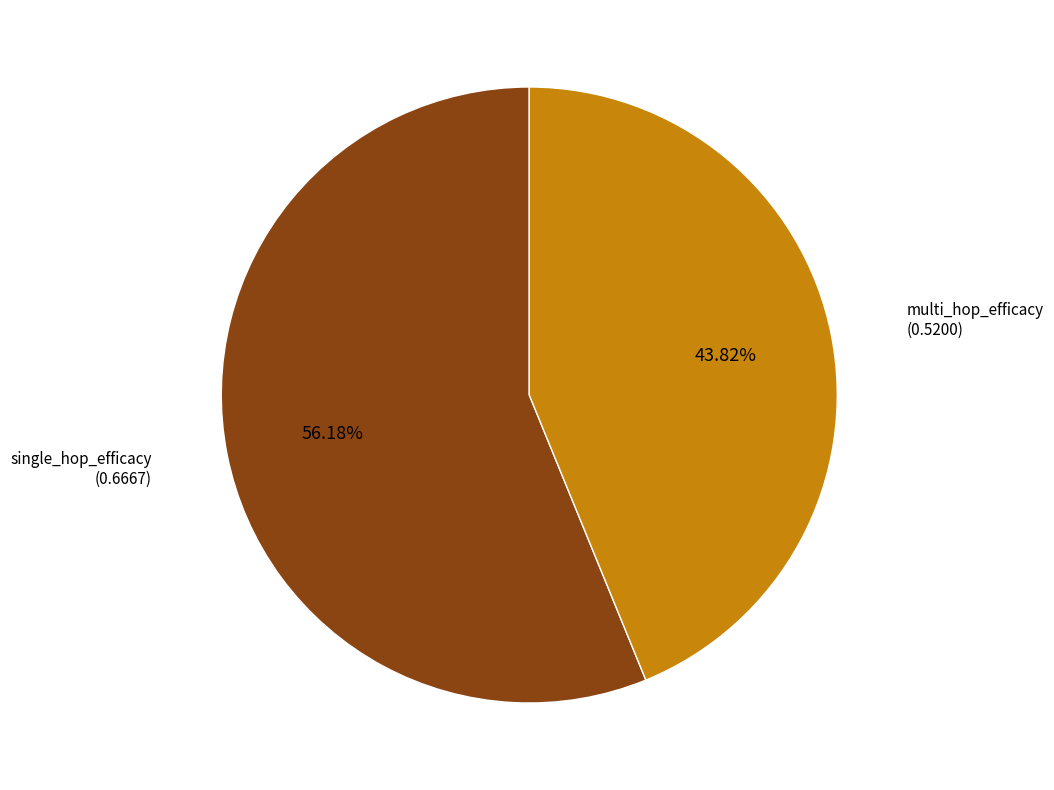

Which slice is the largest?

single_hop_efficacy